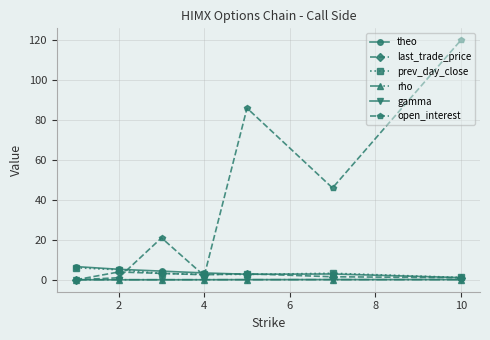

What is the greatest value displayed?

120.0